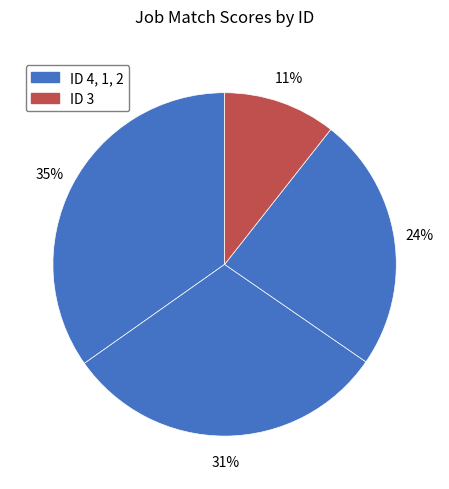

Count the number of slices in the pie.

4